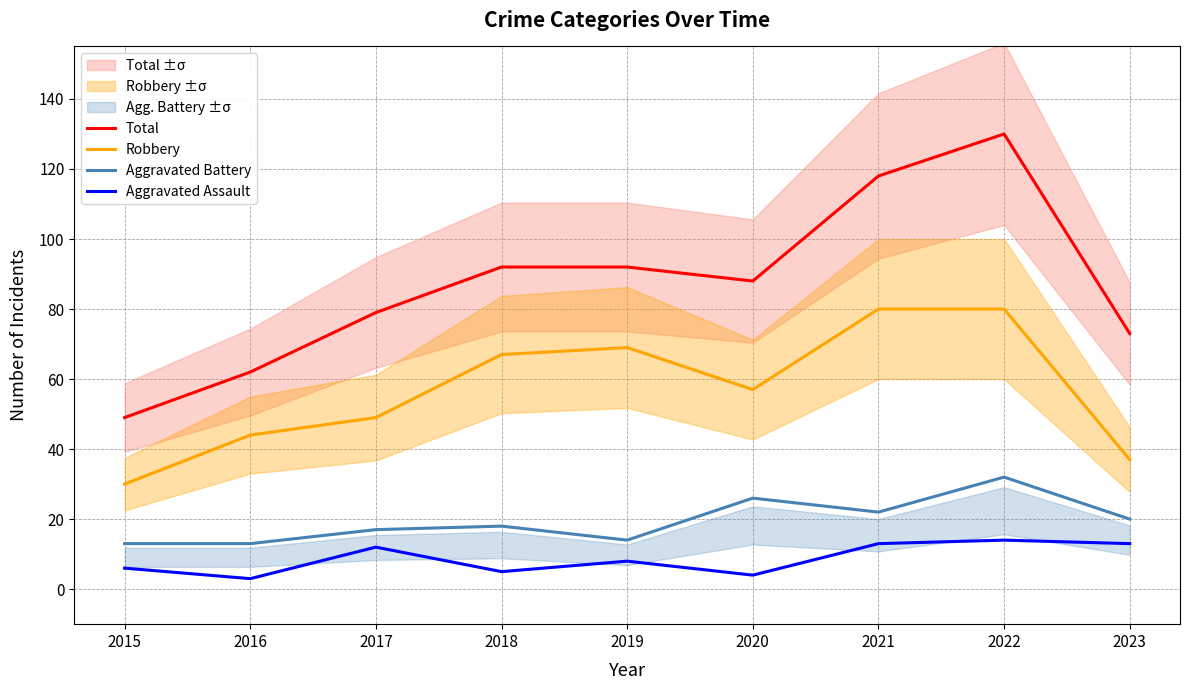

The Robbery series shows 18 at 2021. True or false?

False